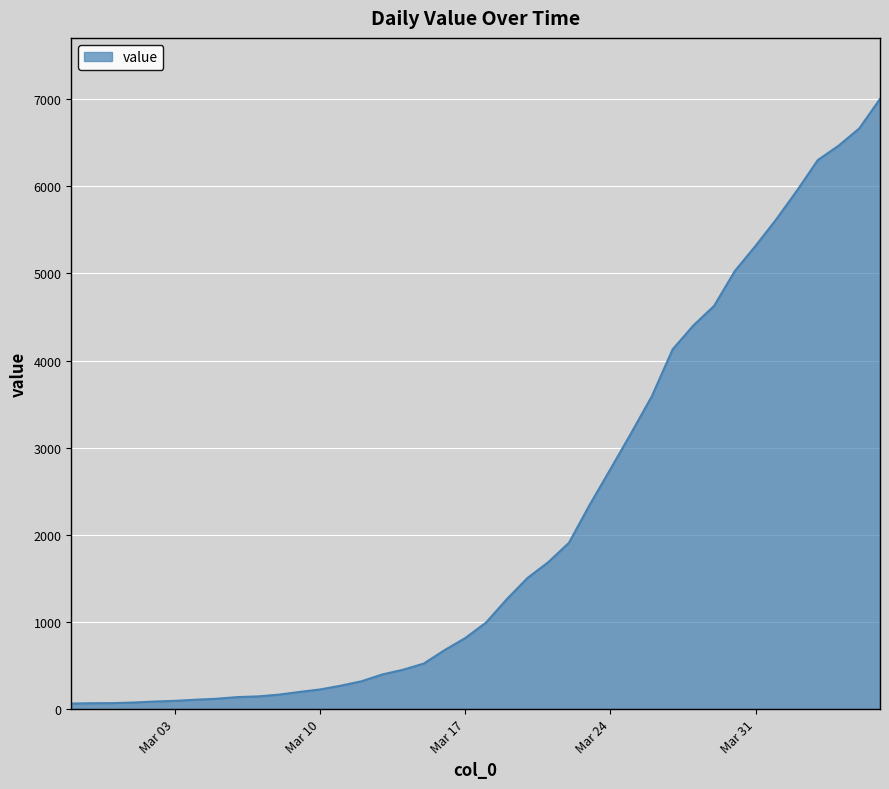

What is the greatest value displayed?

7003